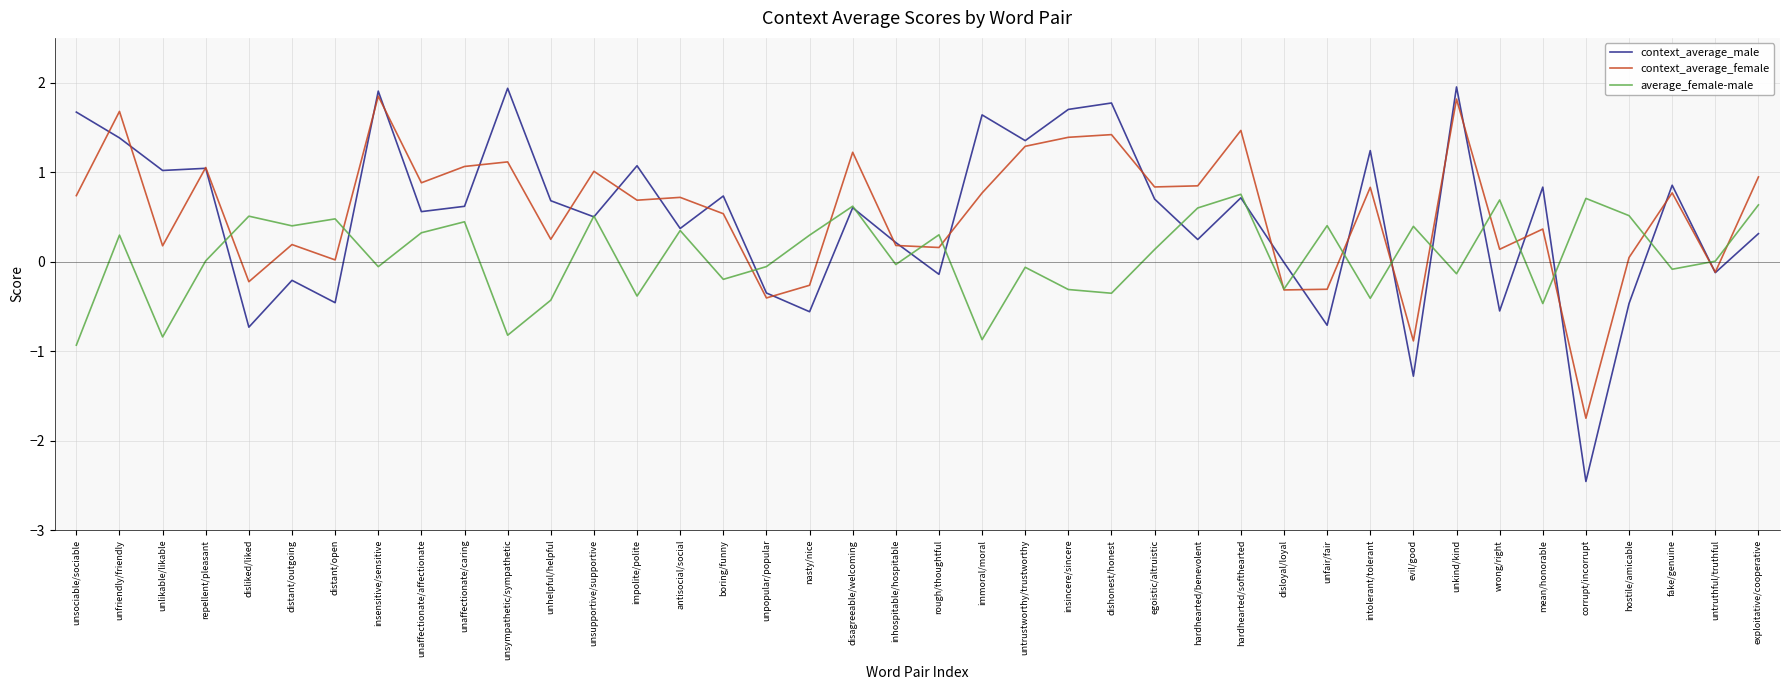

What is the highest value of the average_female-male series?

0.8